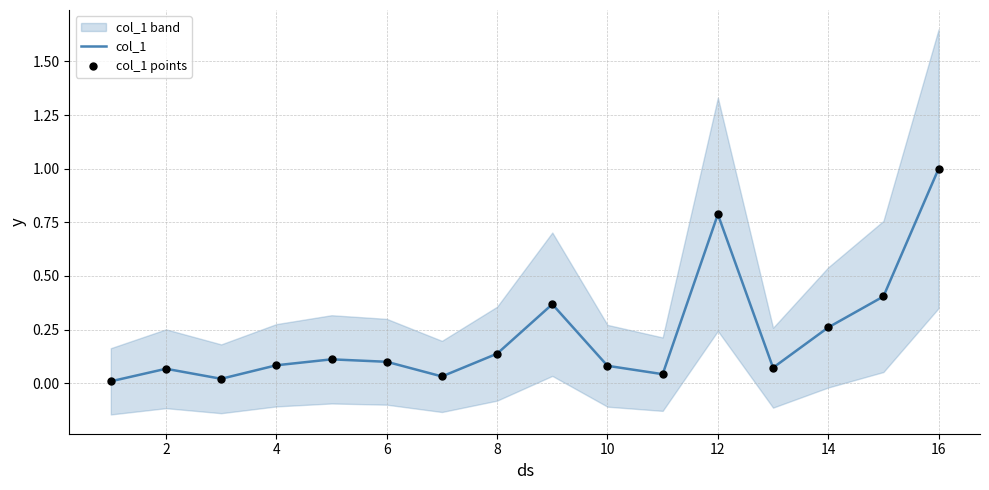

Which series reaches the maximum Y coordinate?

col_1